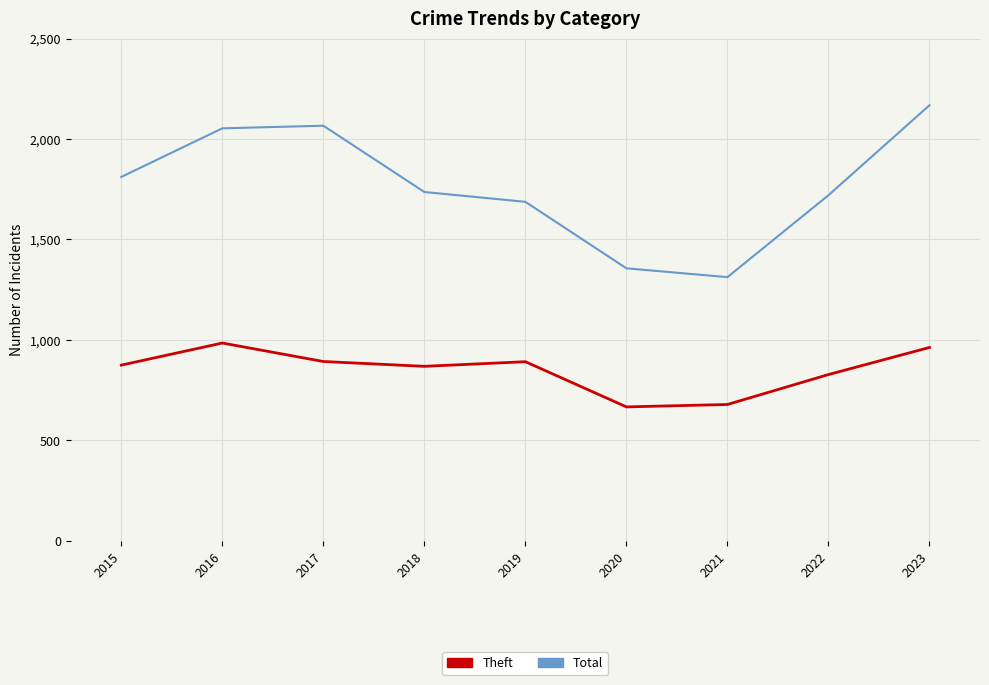

Is it true that Theft equals 184 at 2017?

False